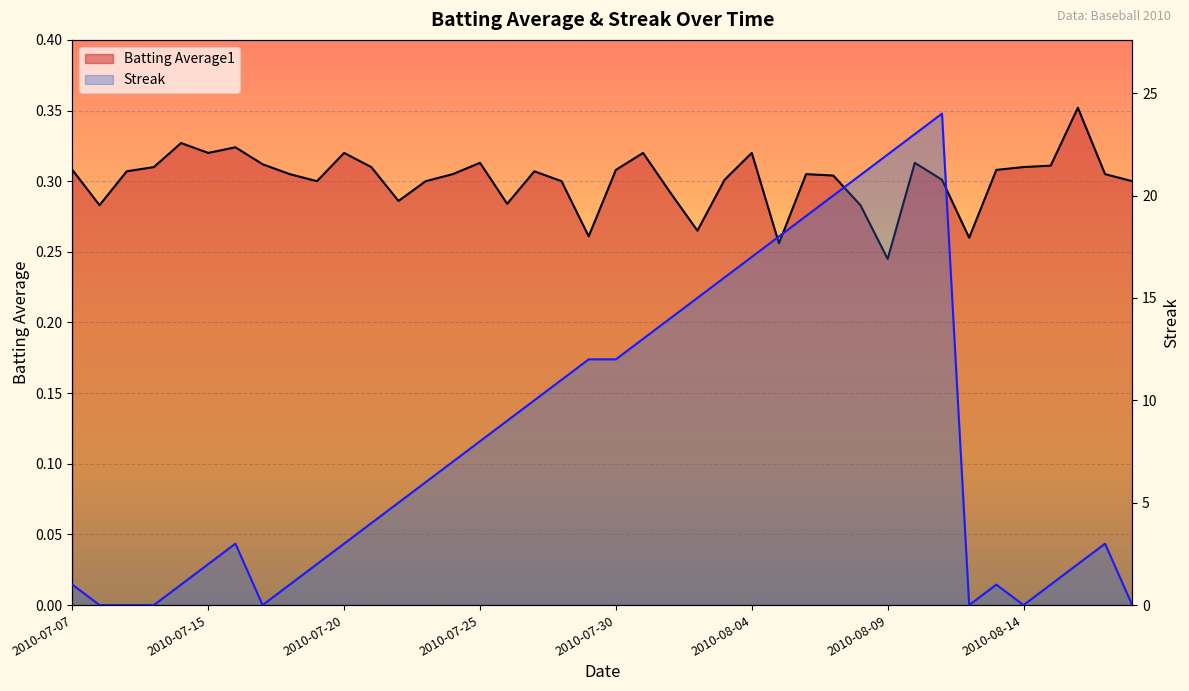

What is the difference between the maximum and minimum values in the Streak series?

24.0